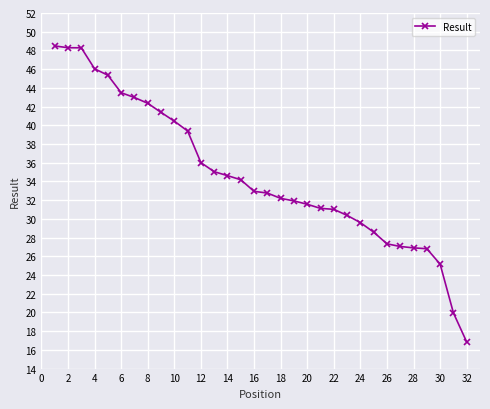

How many series are shown in this chart?

1